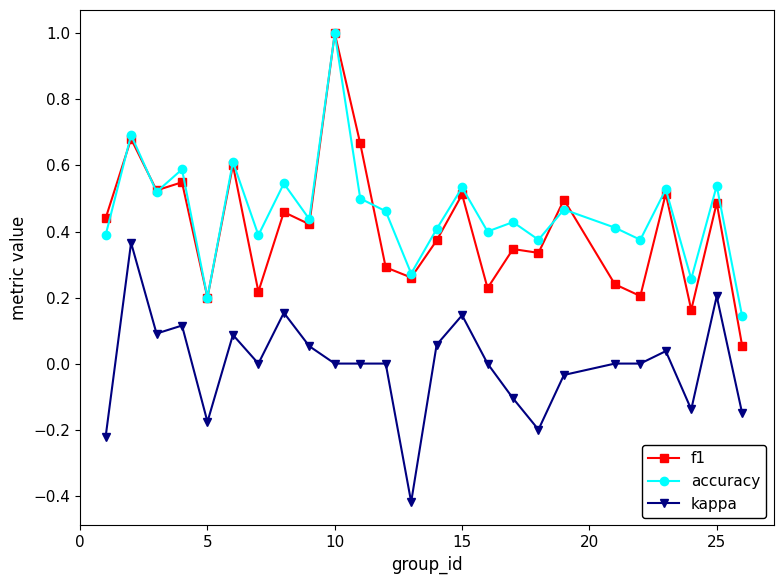

True or false: kappa and accuracy cross at least once.

False